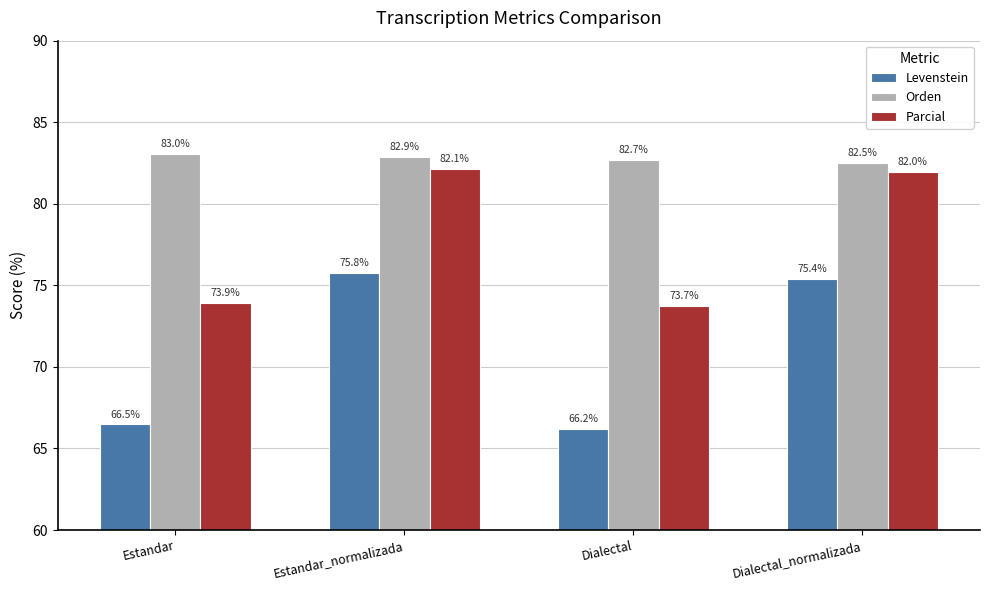

Which series has the largest total across all categories?

Orden